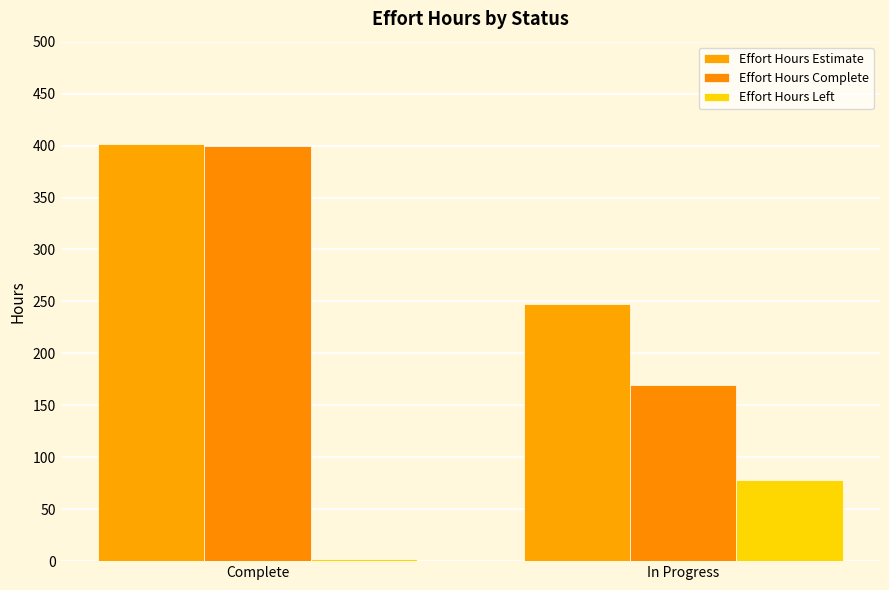

List the labels in order of Effort Hours Estimate value, smallest first.

In Progress, Complete